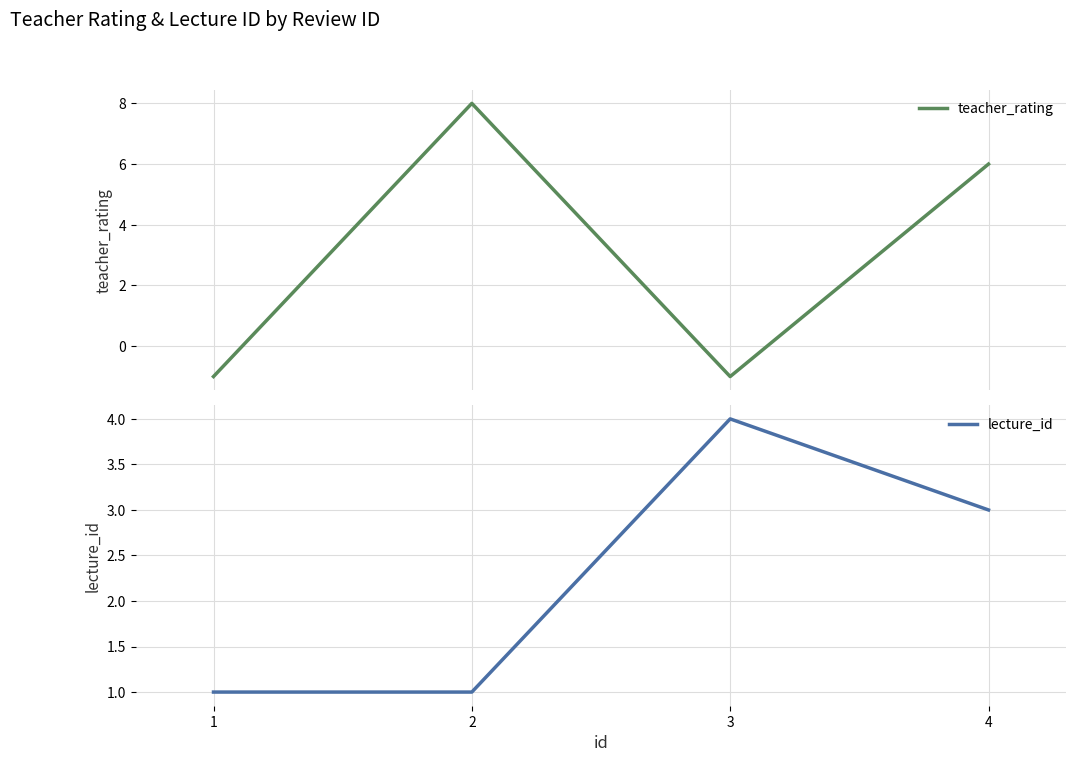

True or false: teacher_rating has more than 2 interior local peaks.

False